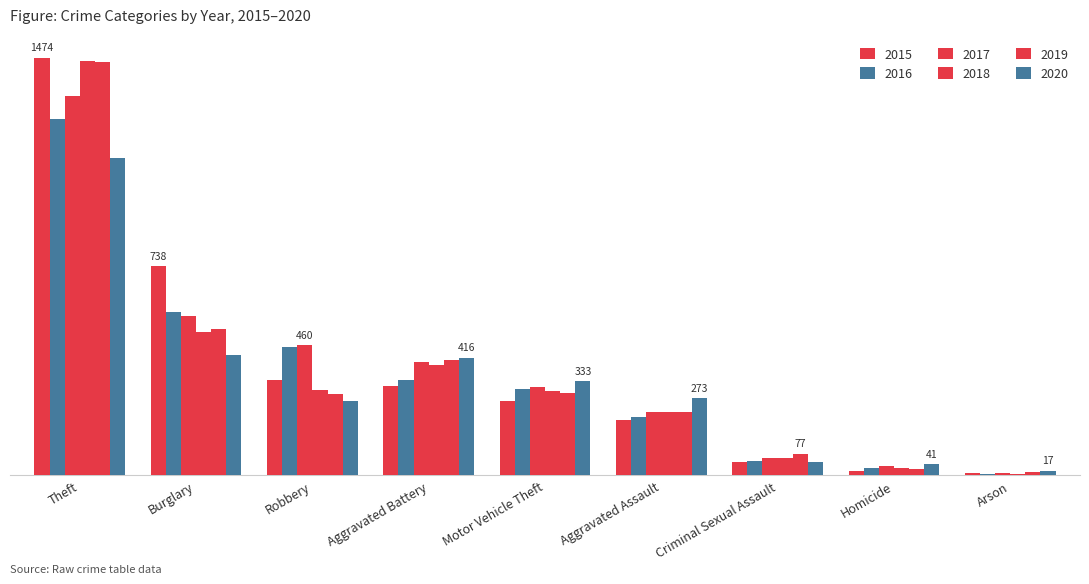

Which category has the lowest value across all series?

Arson